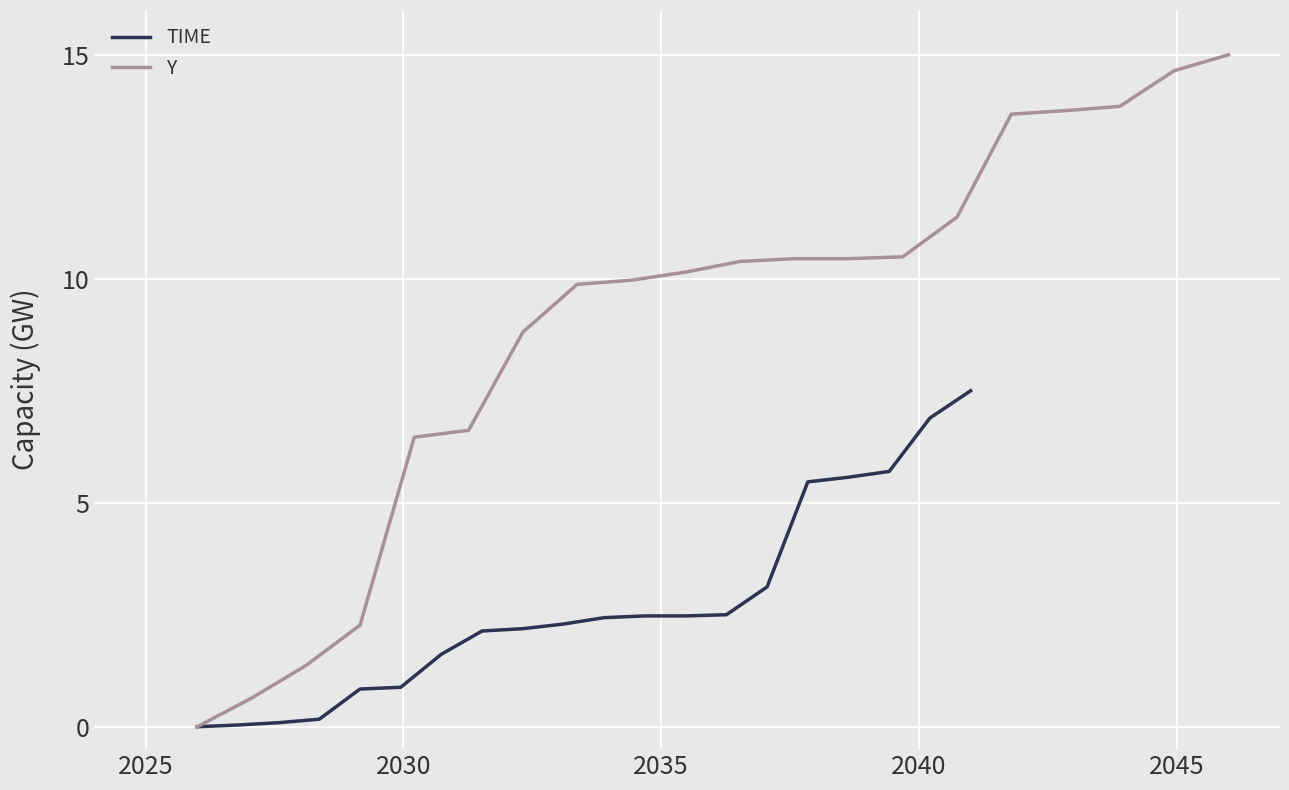

True or false: Y and TIME cross at least once.

False